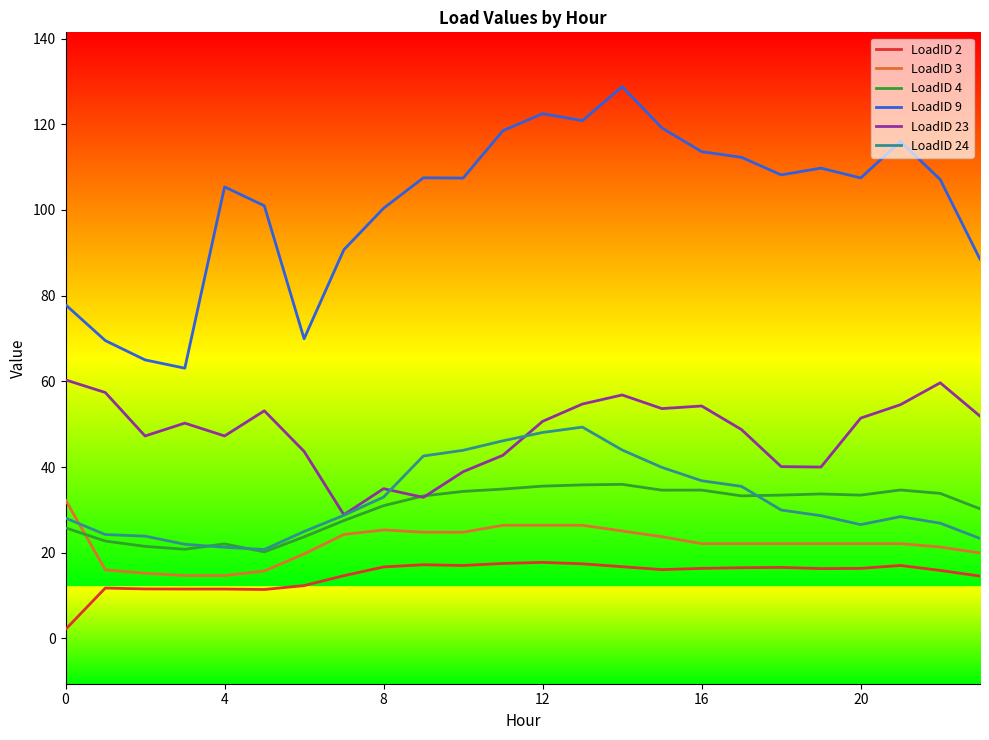

Which series has the largest range (max minus min)?

LoadID 9